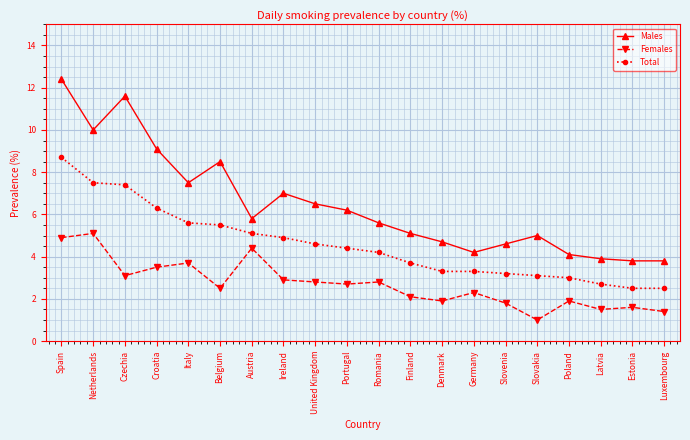

What is the value of the Females point at the 7th from the left?

4.4